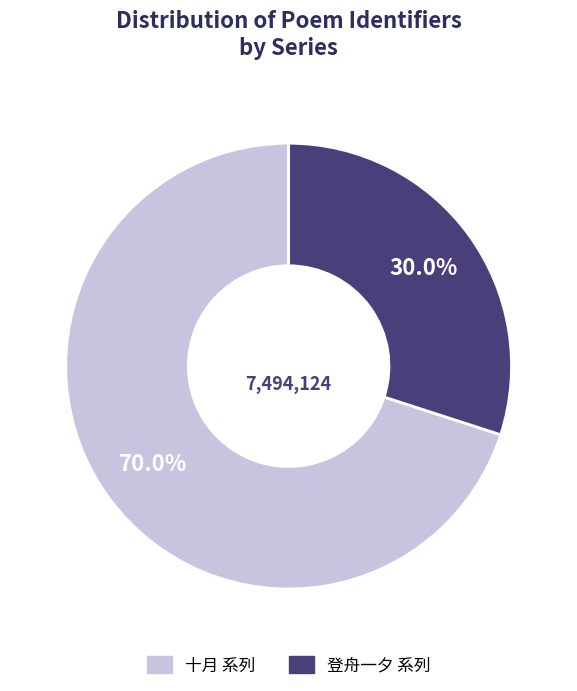

Does any single category account for the majority?

Yes